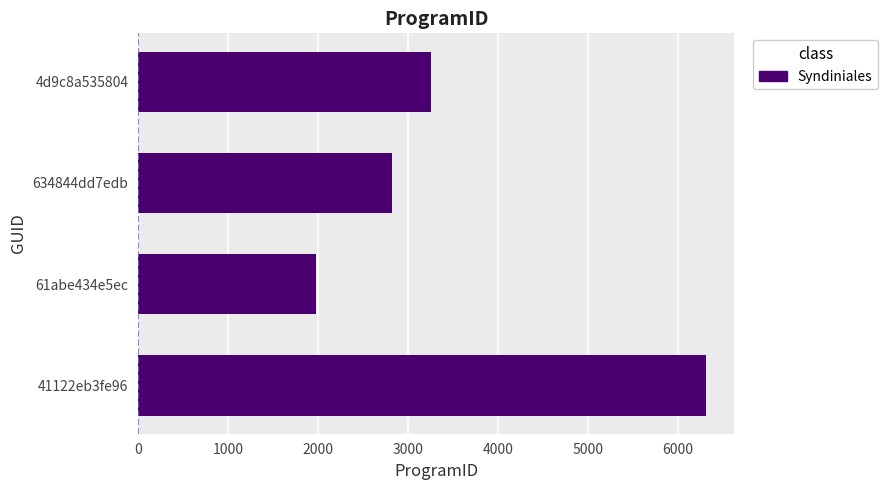

Reading top to bottom, extract all data points from this chart.

4d9c8a535804=3259	634844dd7edb=2821	61abe434e5ec=1979	41122eb3fe96=6310